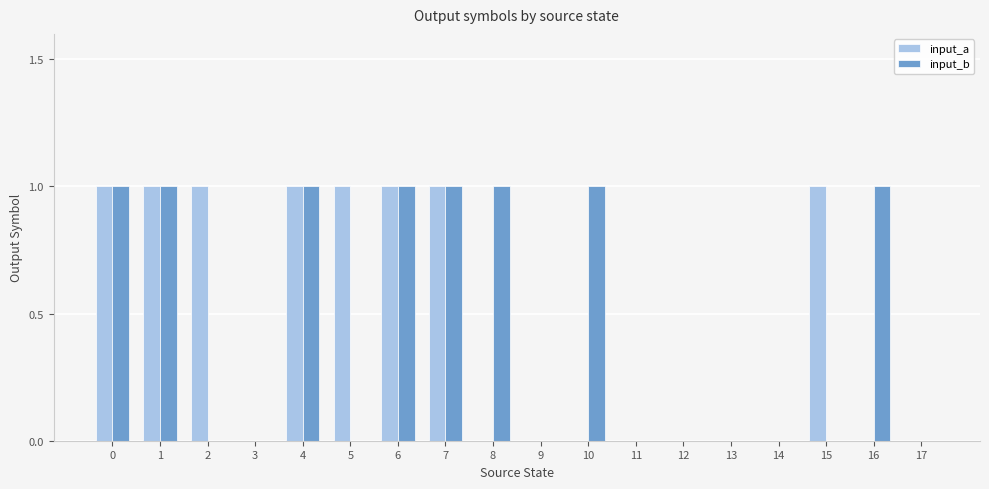

What is the spread (max minus min) of values at 10?

1